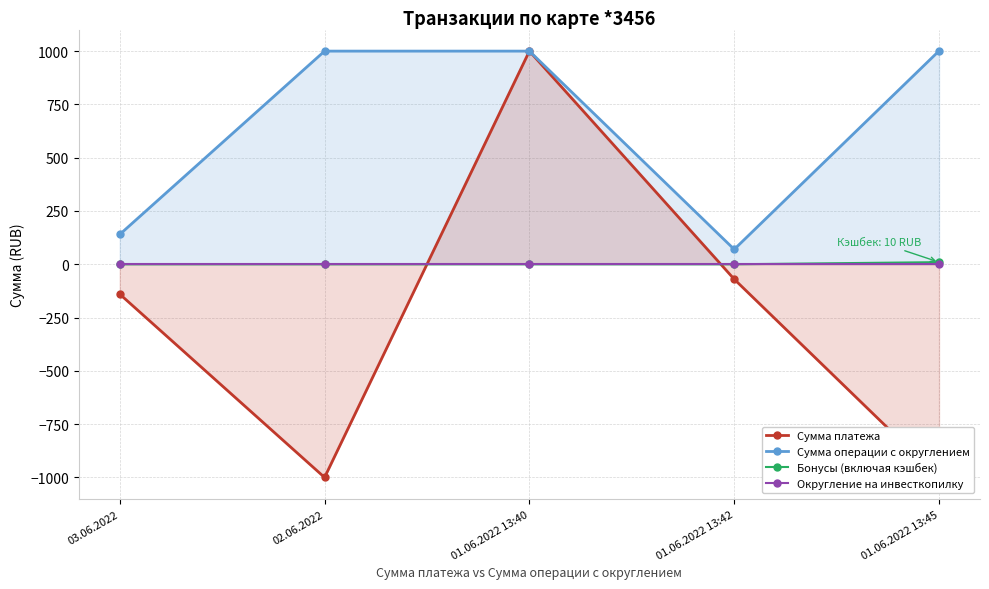

How many data points in Сумма платежа are above -140?

2